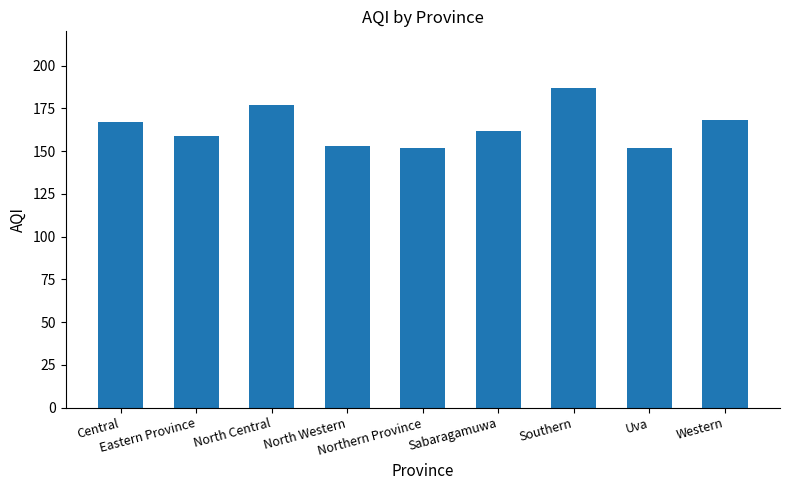

What is the sum of the values at North Western and North Central?

330